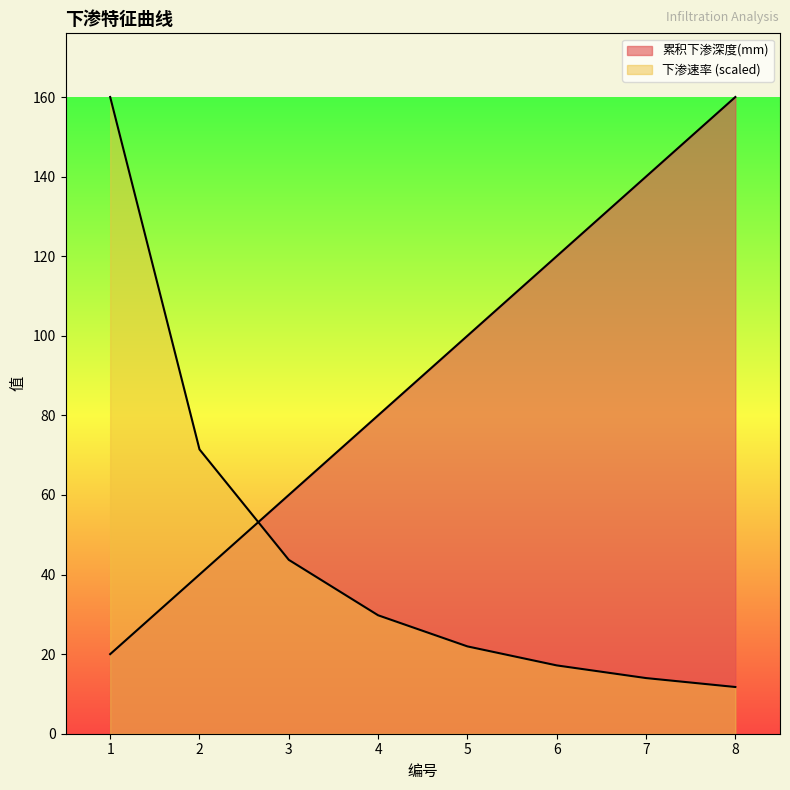

True or false: 累积下渗深度(mm) has more than 1 interior local peaks.

False